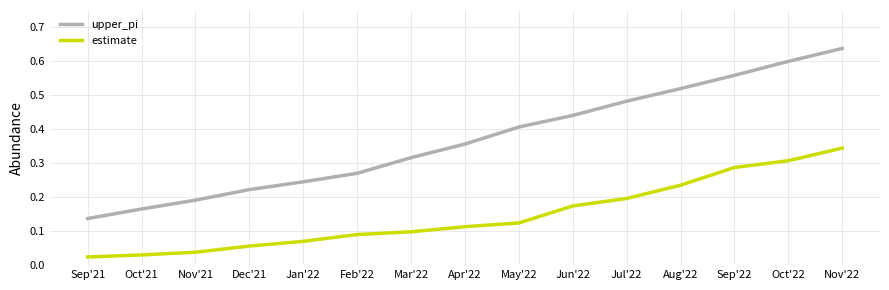

Which series has the widest spread of values?

upper_pi